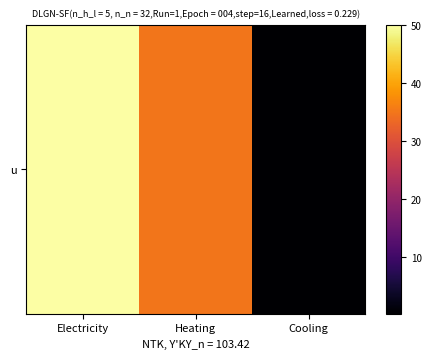

The chart shows a value of 0.2 at Cooling. True or false?

False